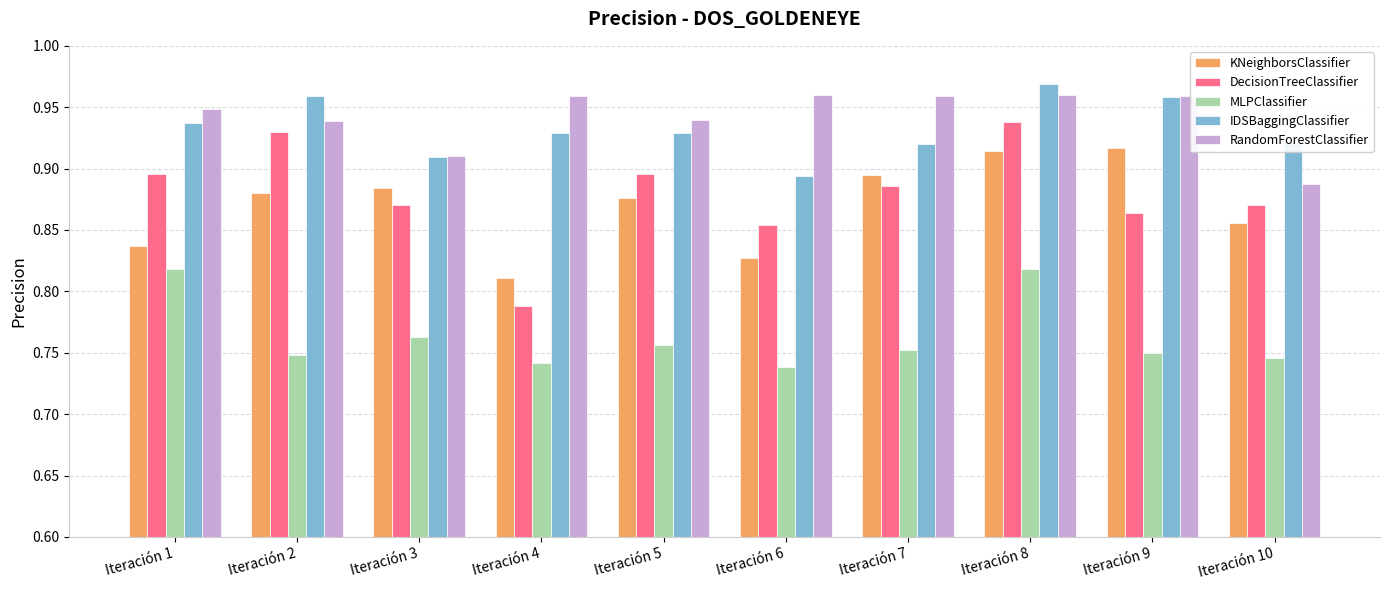

Which series has the largest range (max minus min)?

DecisionTreeClassifier